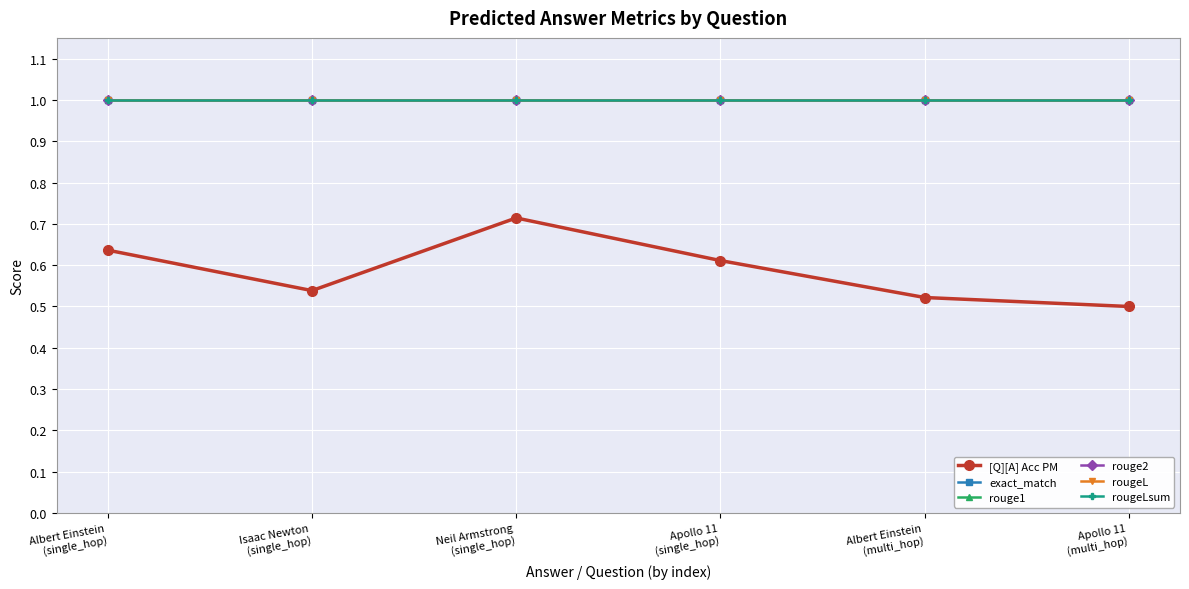

Does the chart have visible grid lines?

Yes